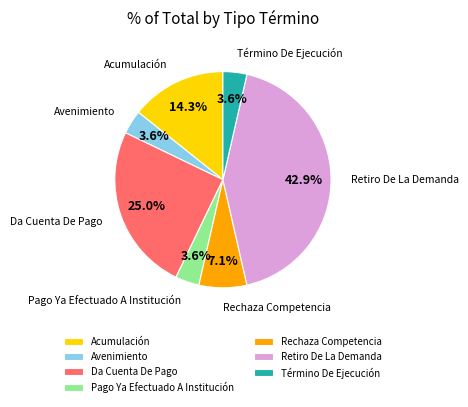

Which slice is the largest?

Retiro De La Demanda